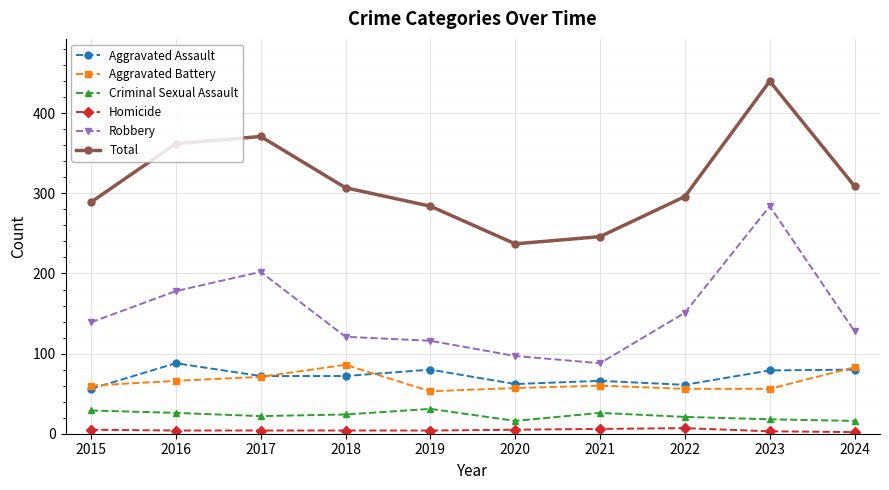

What is the value of the Criminal Sexual Assault point at the 3rd from the left?

22